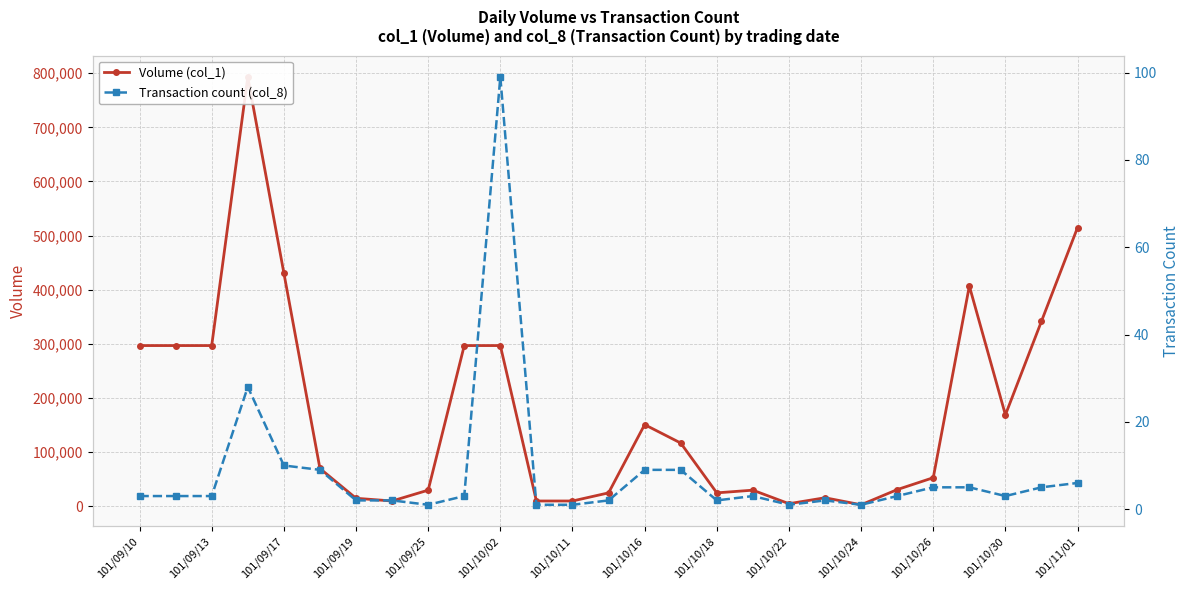

The Transaction count (col_8) series shows 3 at 101/10/16. True or false?

False